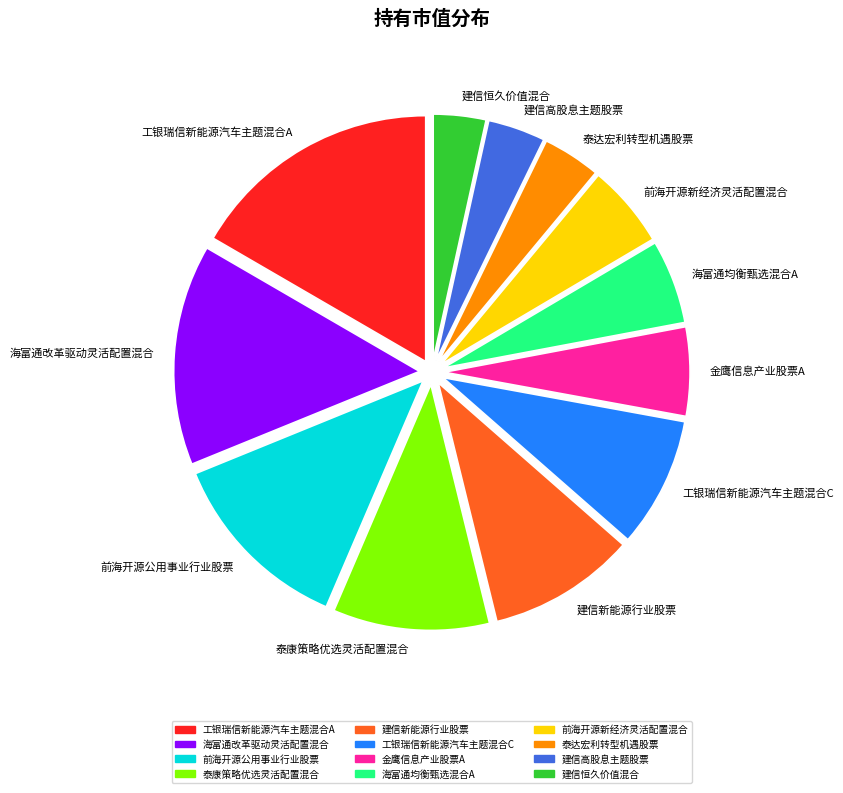

Count the number of slices in the pie.

12